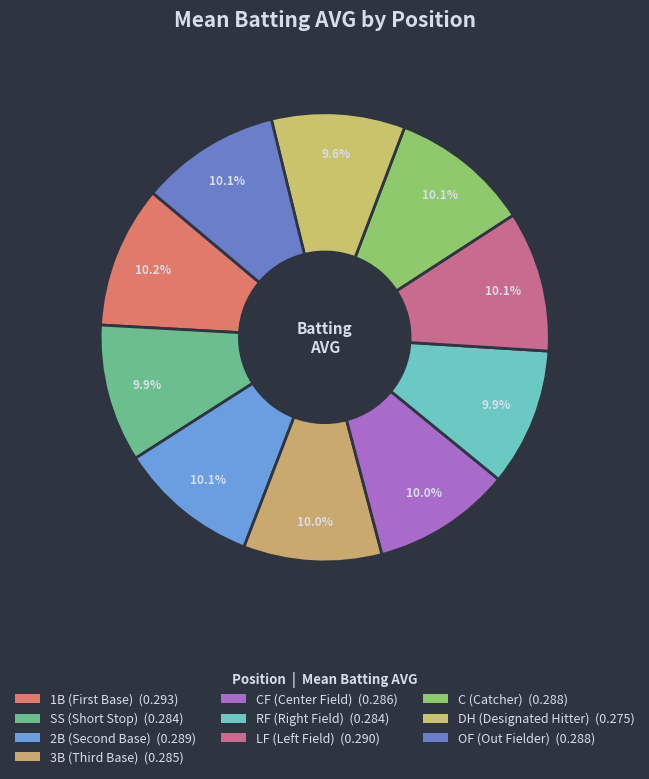

Rank the categories by value from highest to lowest.

1B (First Base), LF (Left Field), 2B (Second Base), C (Catcher), OF (Out Fielder), CF (Center Field), 3B (Third Base), SS (Short Stop), RF (Right Field), DH (Designated Hitter)